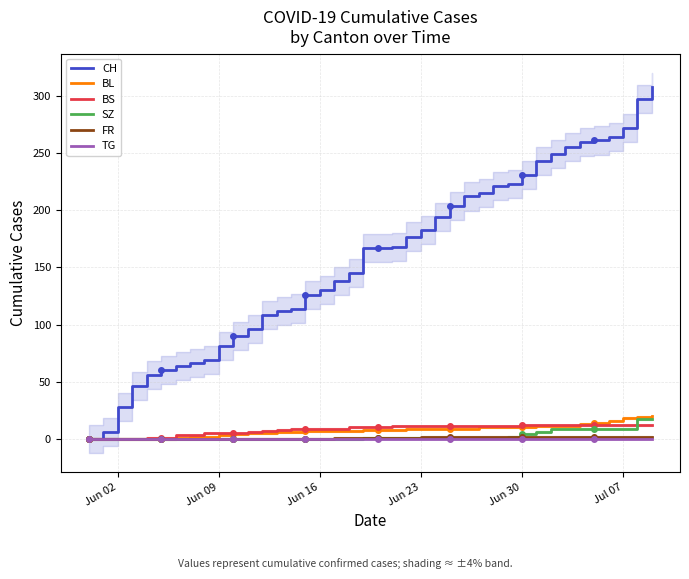

The CH series shows 81 at Jun 09. True or false?

True